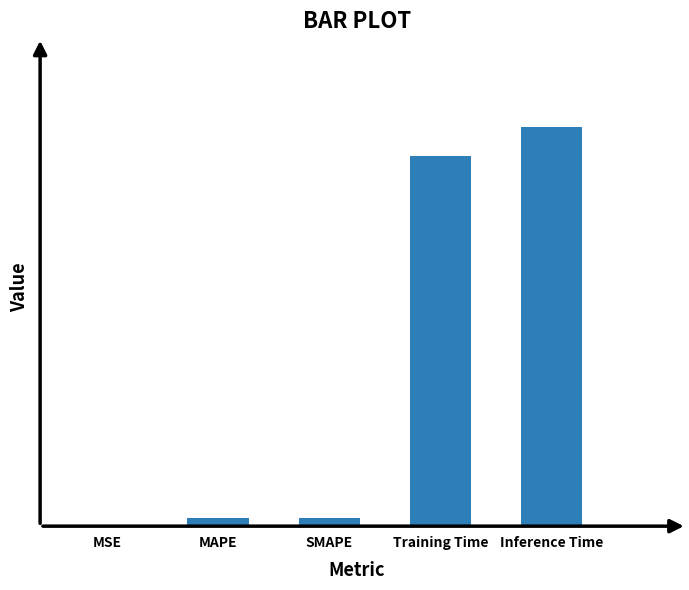

Reading left to right, extract all data points from this chart.

MSE=0.0	MAPE=0.0	SMAPE=0.0	Training Time=0.7	Inference Time=0.8